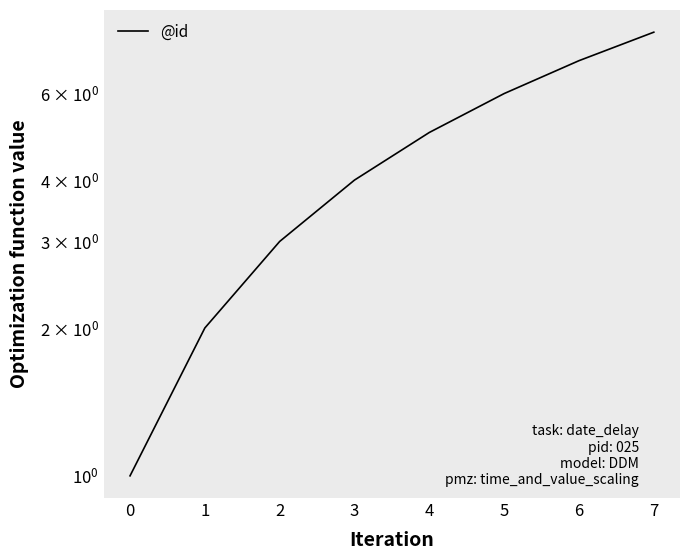

The value at 4 is 8. True or false?

False